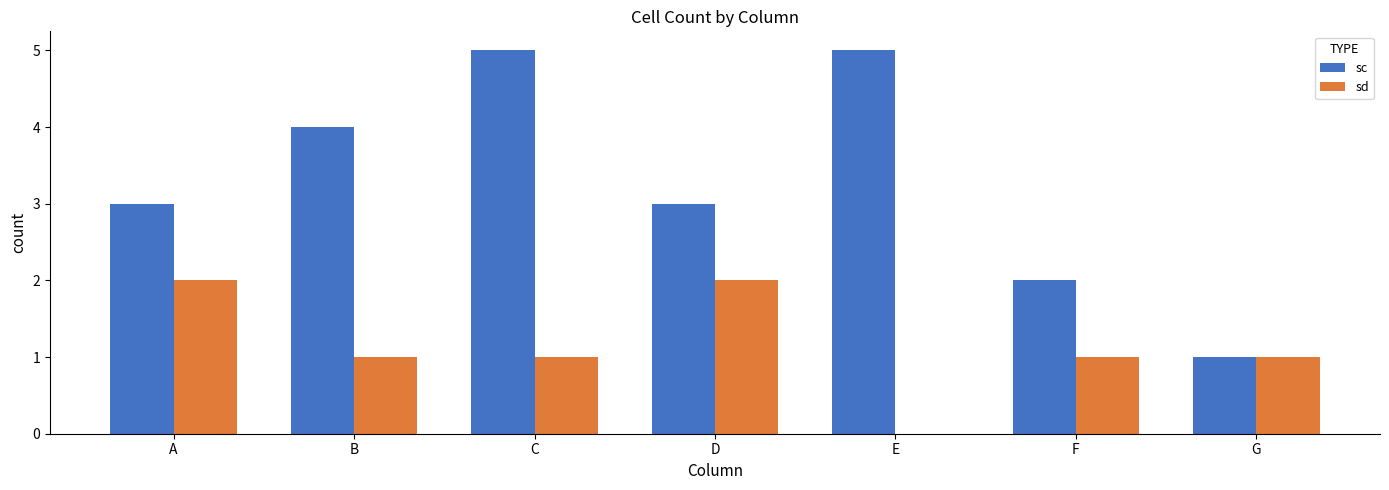

Reading right to left, transcribe all the data shown in this chart.

sc: 1	2	5	3	5	4	3
sd: 1	1	0	2	1	1	2